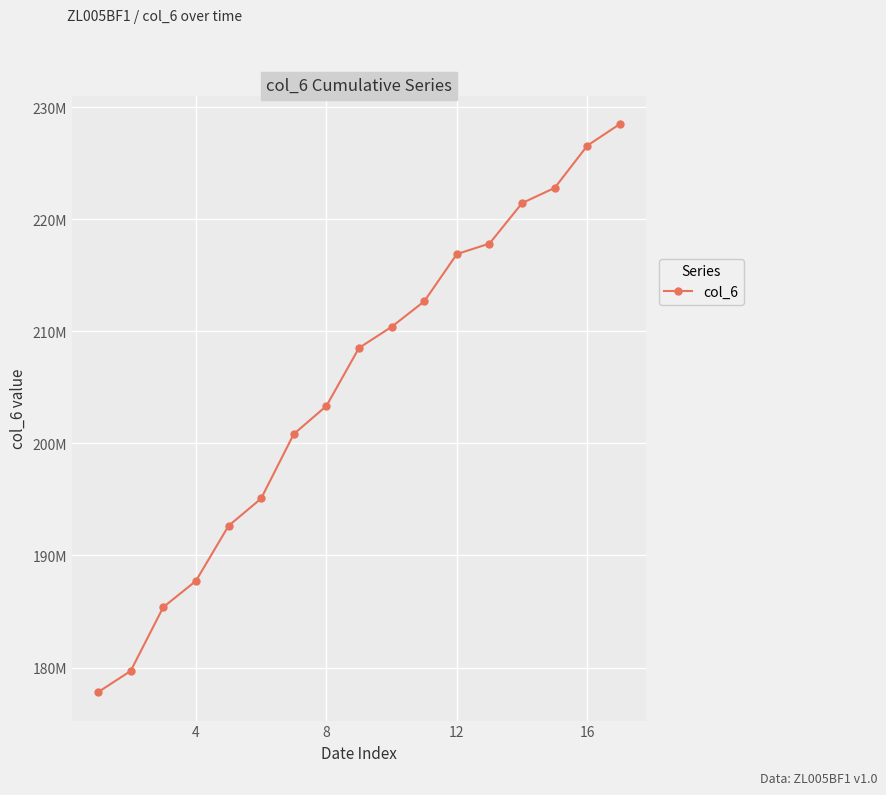

Does the chart have visible grid lines?

Yes